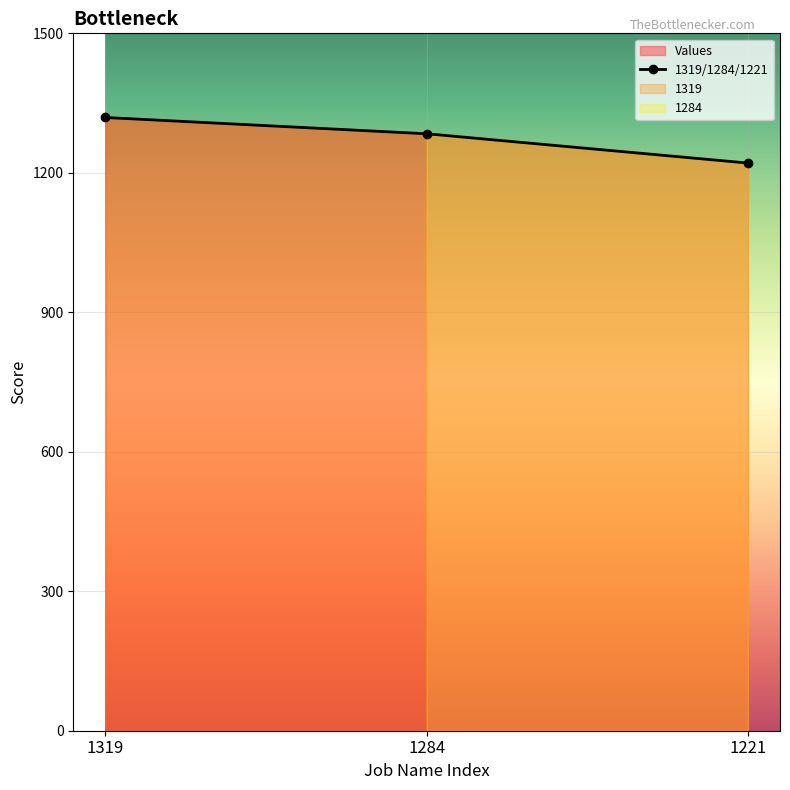

True or false: the data shows 1715 at 1319.

False